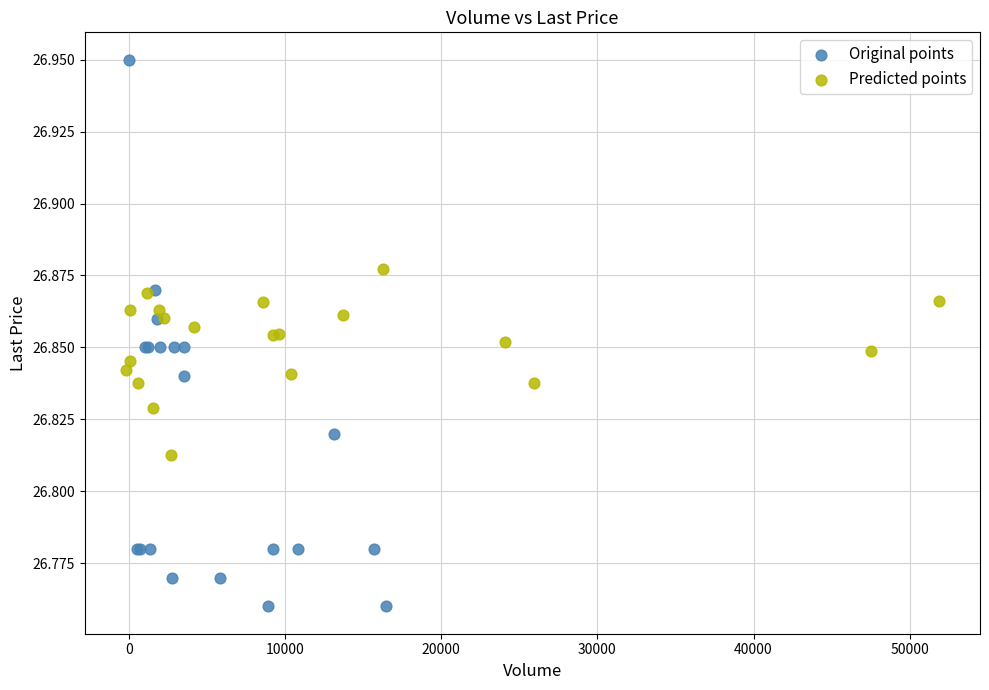

Which series contains the highest Y value?

Original points